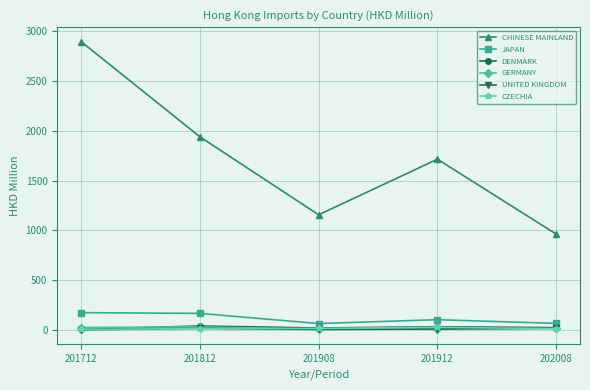

What is the lowest value of the JAPAN series?

67.1